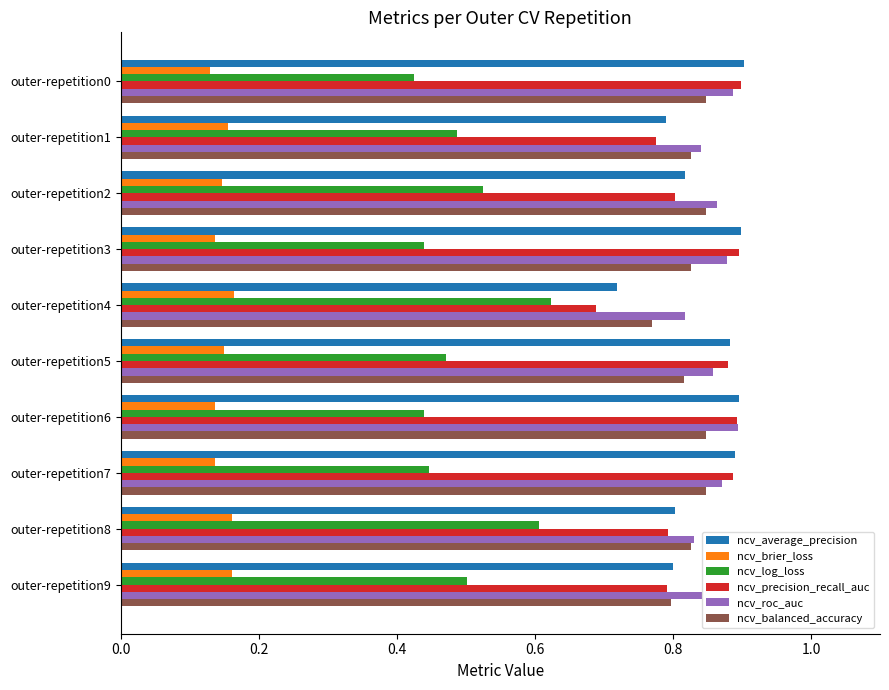

At which label is ncv_balanced_accuracy closest to 0?

outer-repetition4